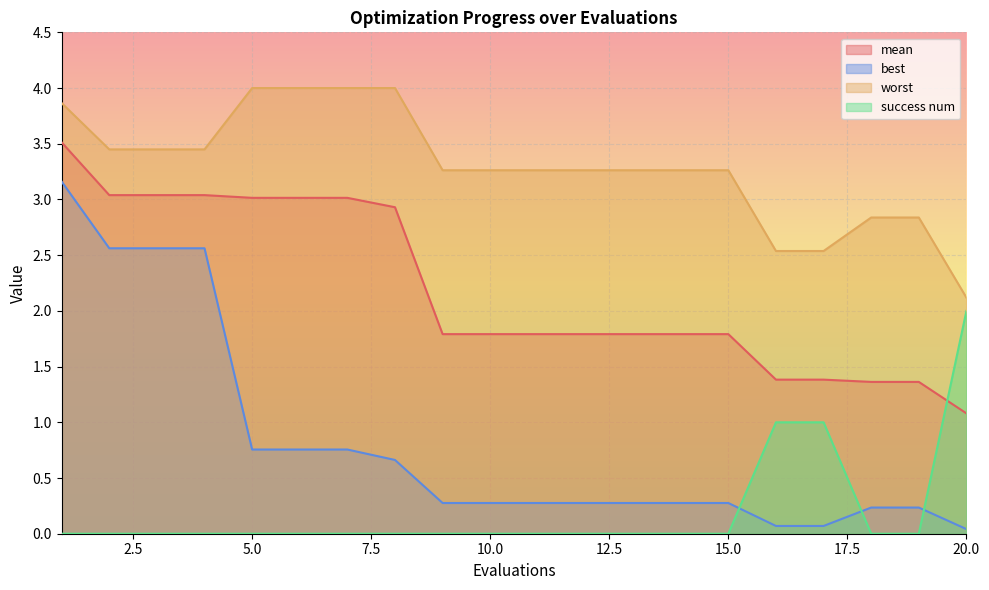

Reading left to right, transcribe all the data shown in this chart.

mean: 1=3.5	2=3.0	3=3.0	4=3.0	5=3.0	6=3.0	7=3.0	8=2.9	9=1.8	10=1.8	11=1.8	12=1.8	13=1.8	14=1.8	15=1.8	16=1.4	17=1.4	18=1.4	19=1.4	20=1.1
best: 1=3.2	2=2.6	3=2.6	4=2.6	5=0.8	6=0.8	7=0.8	8=0.7	9=0.3	10=0.3	11=0.3	12=0.3	13=0.3	14=0.3	15=0.3	16=0.1	17=0.1	18=0.2	19=0.2	20=0.0
worst: 1=3.9	2=3.4	3=3.4	4=3.4	5=4.0	6=4.0	7=4.0	8=4.0	9=3.3	10=3.3	11=3.3	12=3.3	13=3.3	14=3.3	15=3.3	16=2.5	17=2.5	18=2.8	19=2.8	20=2.1
success num: 1=0.0	2=0.0	3=0.0	4=0.0	5=0.0	6=0.0	7=0.0	8=0.0	9=0.0	10=0.0	11=0.0	12=0.0	13=0.0	14=0.0	15=0.0	16=1.0	17=1.0	18=0.0	19=0.0	20=2.0